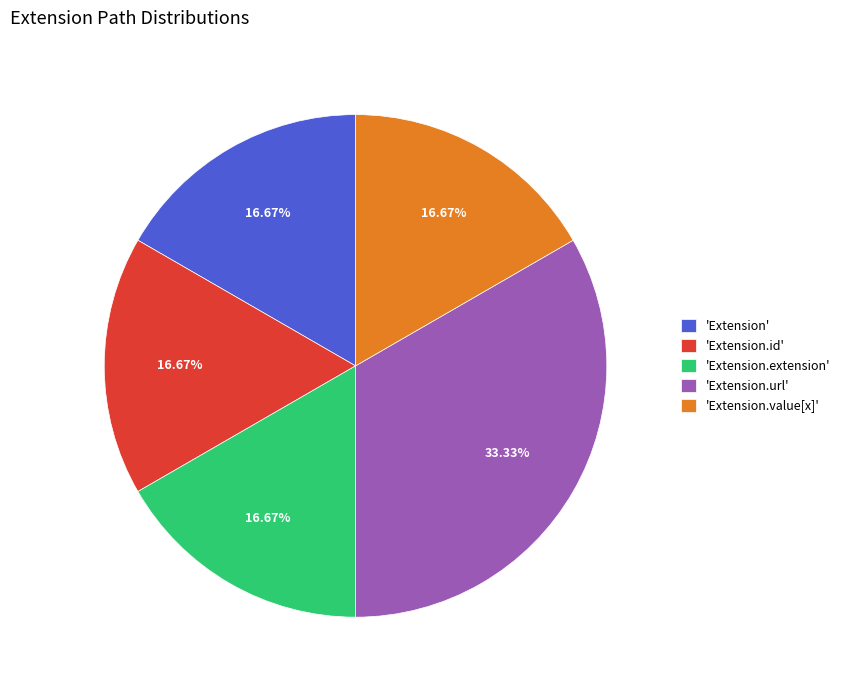

Count the number of slices in the pie.

5